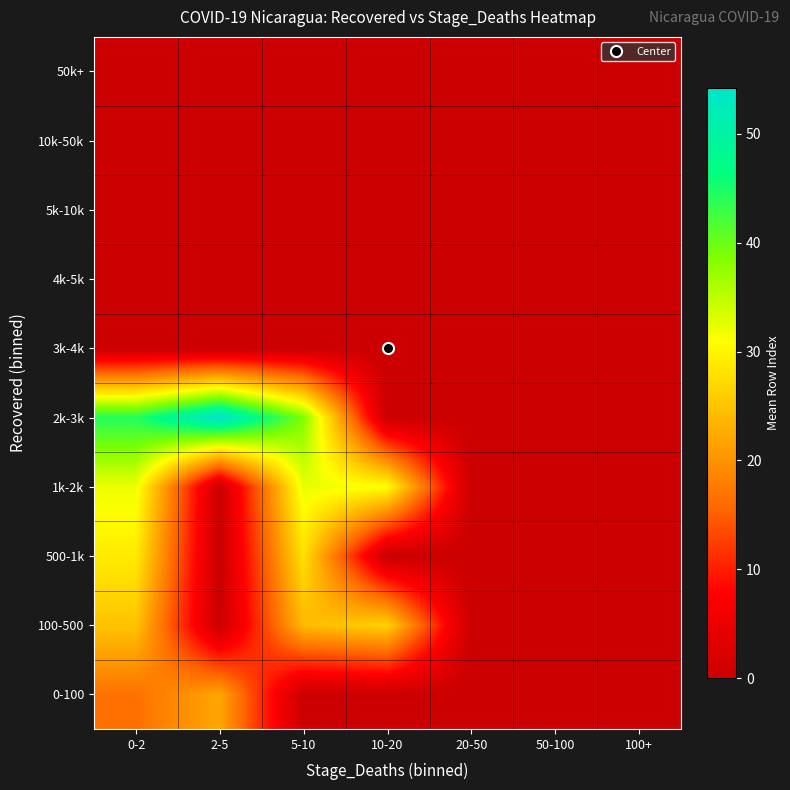

Reading right to left, transcribe all the data shown in this chart.

0-100: 100+=0.0	50-100=0.0	20-50=0.0	10-20=0.0	5-10=0.0	2-5=22.0	0-2=16.6
100-500: 100+=0.0	50-100=0.0	20-50=0.0	10-20=26.5	5-10=24.0	2-5=0.0	0-2=25.0
500-1k: 100+=0.0	50-100=0.0	20-50=0.0	10-20=0.0	5-10=28.0	2-5=0.0	0-2=29.0
1k-2k: 100+=0.0	50-100=0.0	20-50=0.0	10-20=31.0	5-10=32.3	2-5=0.0	0-2=32.0
2k-3k: 100+=0.0	50-100=0.0	20-50=0.0	10-20=0.0	5-10=38.8	2-5=54.2	0-2=44.3
3k-4k: 100+=0.0	50-100=0.0	20-50=0.0	10-20=0.0	5-10=0.0	2-5=0.0	0-2=0.0
4k-5k: 100+=0.0	50-100=0.0	20-50=0.0	10-20=0.0	5-10=0.0	2-5=0.0	0-2=0.0
5k-10k: 100+=0.0	50-100=0.0	20-50=0.0	10-20=0.0	5-10=0.0	2-5=0.0	0-2=0.0
10k-50k: 100+=0.0	50-100=0.0	20-50=0.0	10-20=0.0	5-10=0.0	2-5=0.0	0-2=0.0
50k+: 100+=0.0	50-100=0.0	20-50=0.0	10-20=0.0	5-10=0.0	2-5=0.0	0-2=0.0